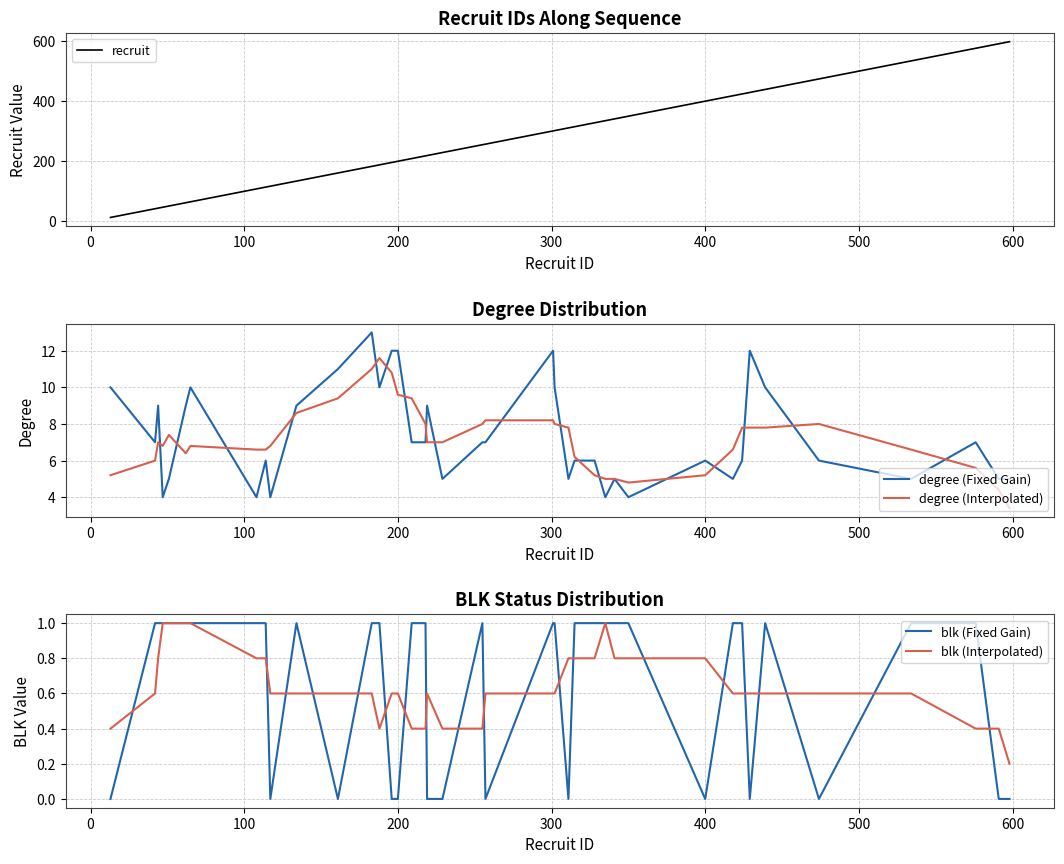

True or false: blk (Interpolated) has more than 1 interior local peaks.

True